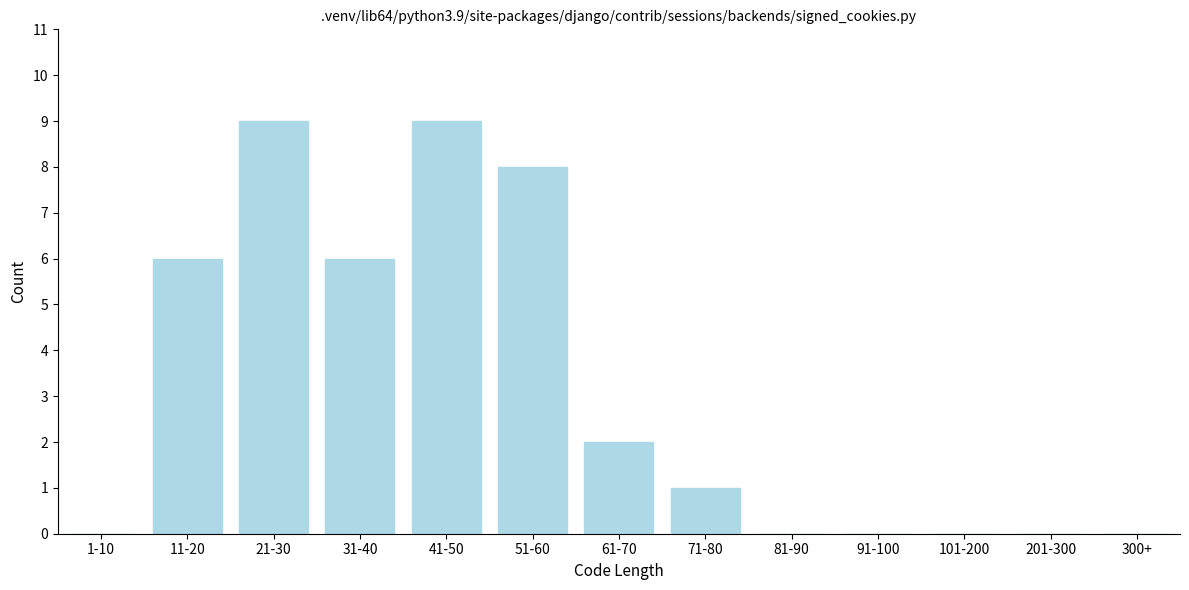

What is the change in value from 11-20 to 51-60?

+2